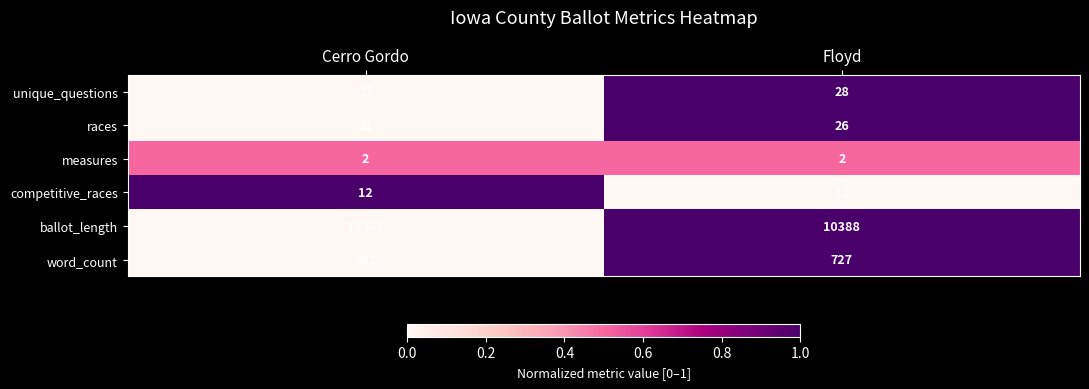

Reading left to right, what are all the values shown in this chart?

unique_questions: Cerro Gordo=23	Floyd=28
races: Cerro Gordo=21	Floyd=26
measures: Cerro Gordo=2	Floyd=2
competitive_races: Cerro Gordo=12	Floyd=11
ballot_length: Cerro Gordo=10303	Floyd=10388
word_count: Cerro Gordo=682	Floyd=727